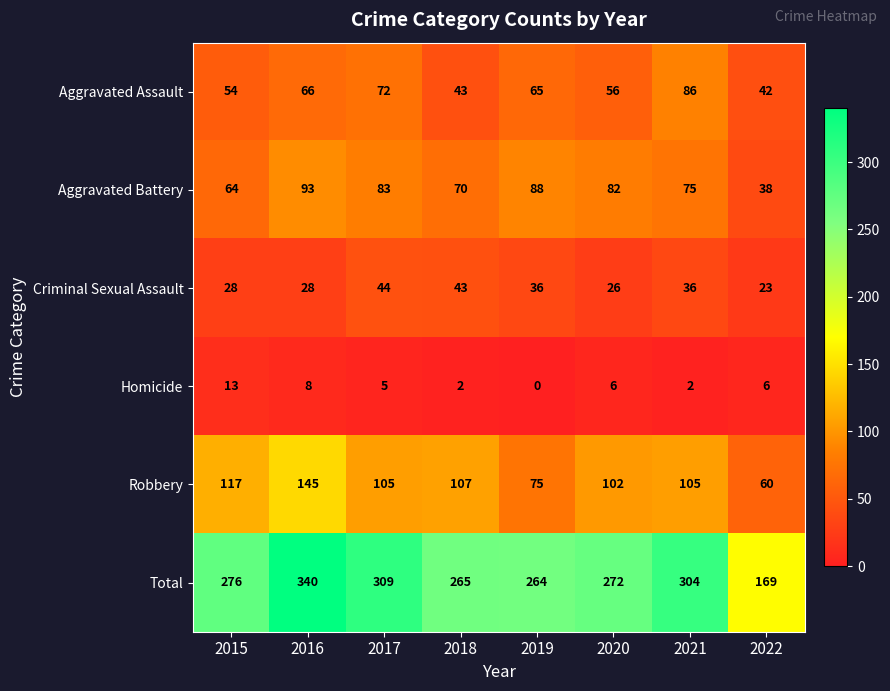

Rank the series at 2020 from highest to lowest value.

Total, Robbery, Aggravated Battery, Aggravated Assault, Criminal Sexual Assault, Homicide